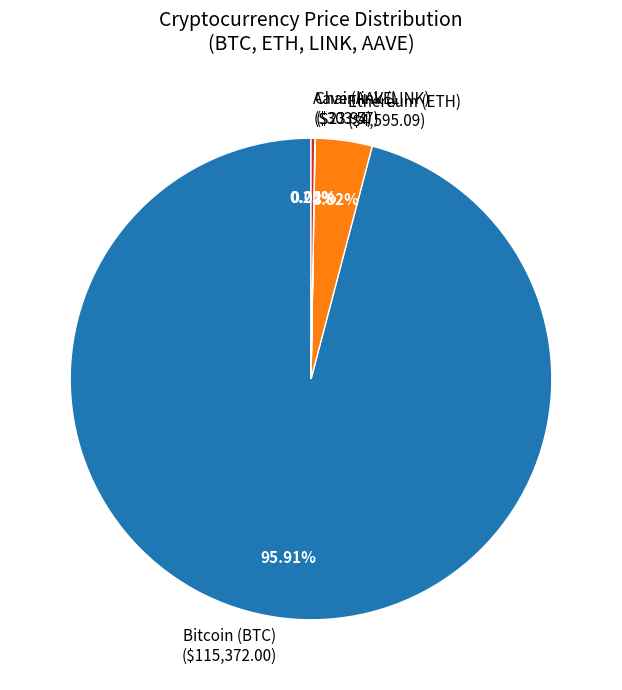

Which has a higher value, Bitcoin (BTC) or Ethereum (ETH)?

Bitcoin (BTC)